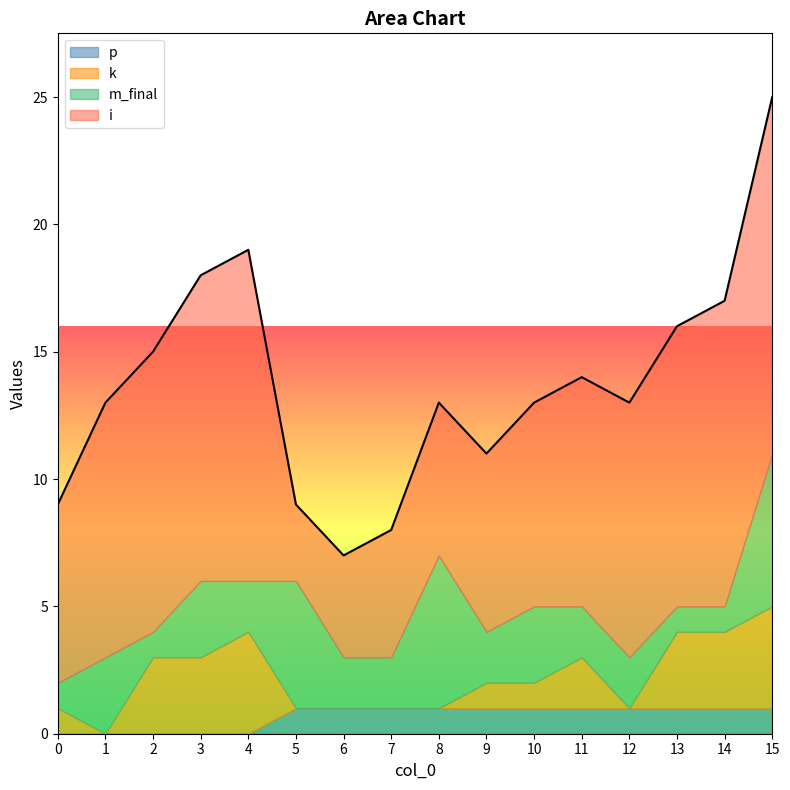

How many categories are shown in the chart?

16